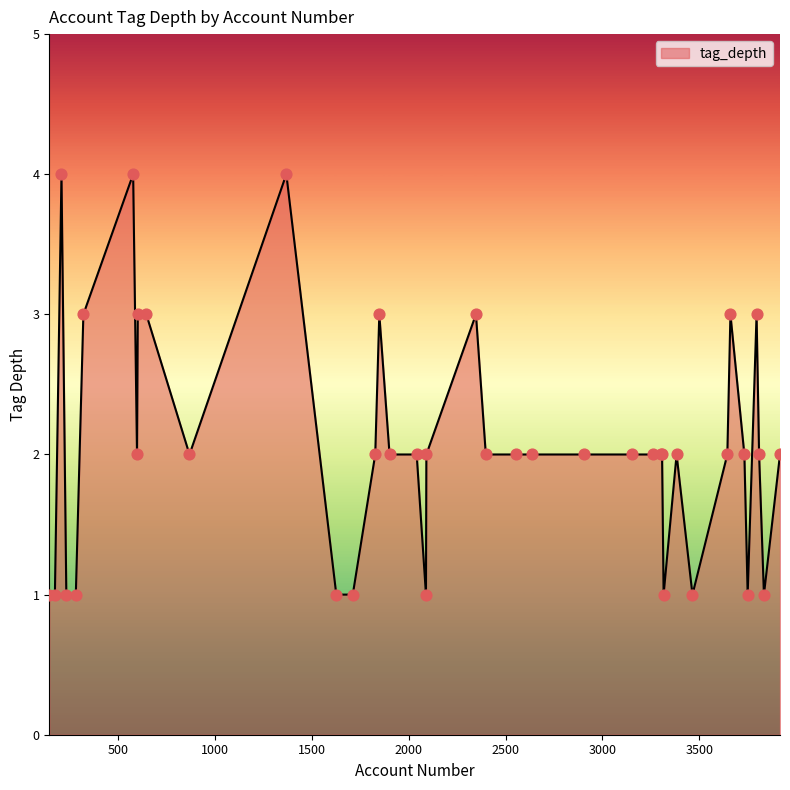

What is the greatest value displayed?

4